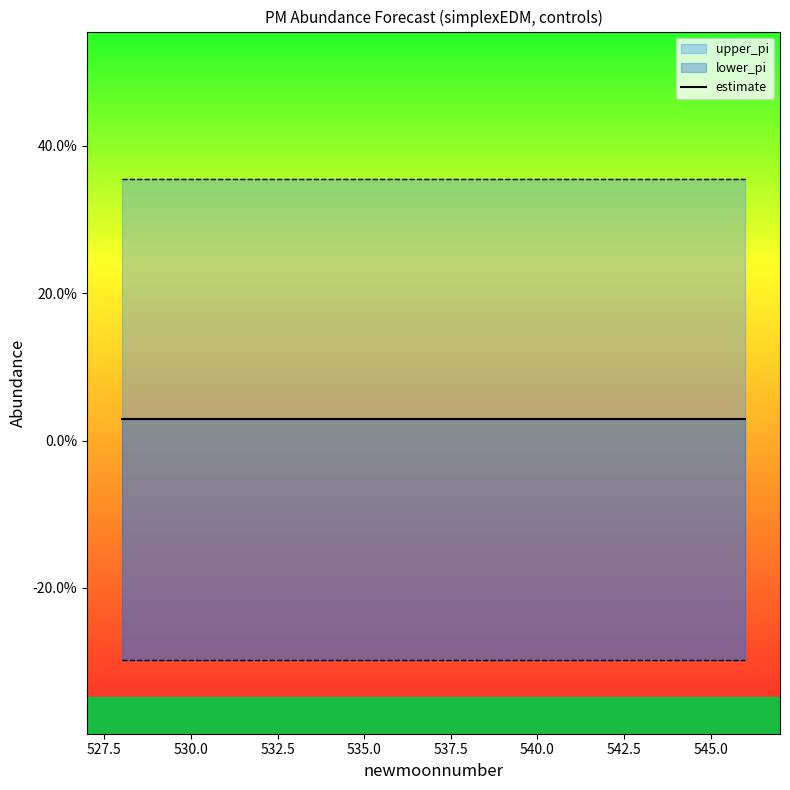

What is the greatest value displayed?

0.4